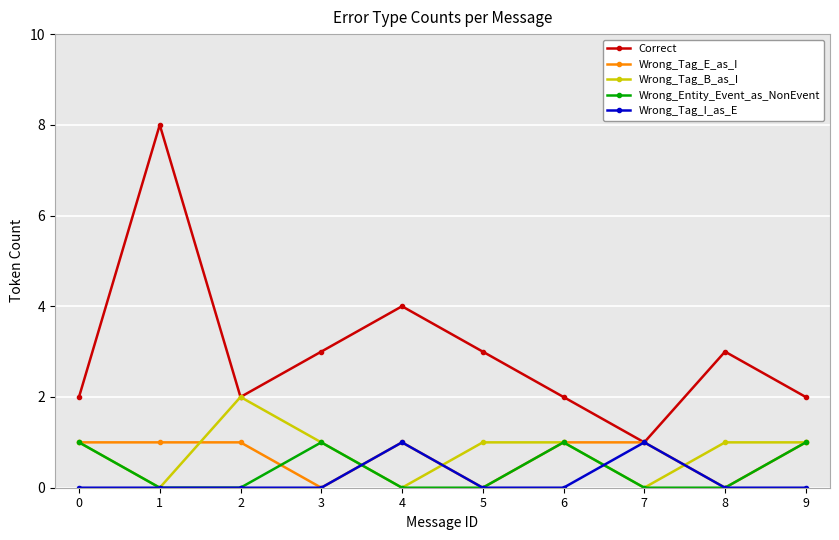

How many categories are shown in the chart?

10